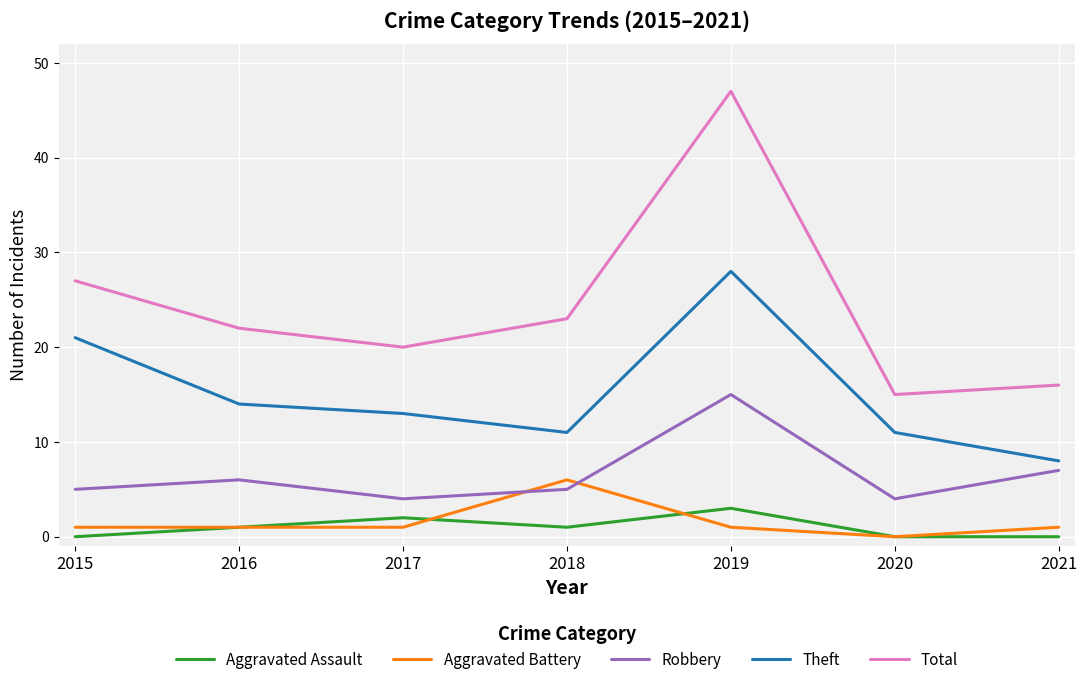

Which series changed the most between 2018 and 2021?

Total